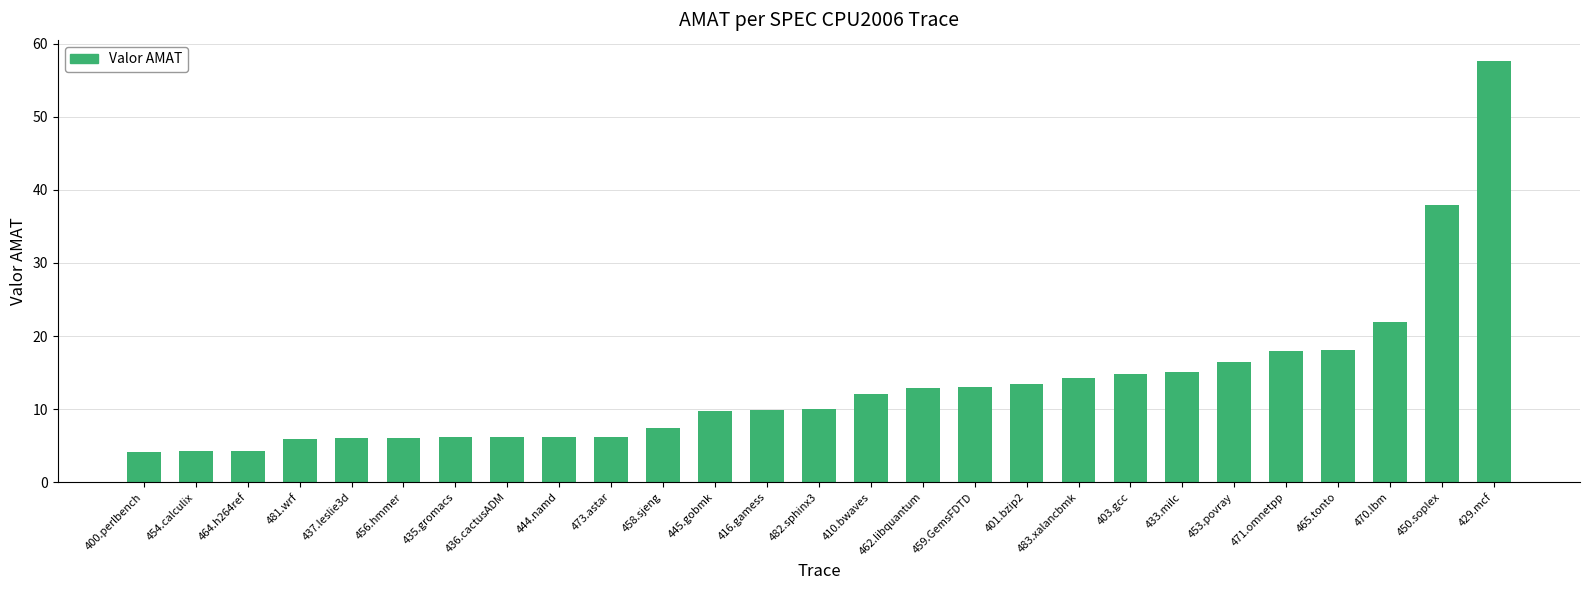

The value at 450.soplex is 37.9. True or false?

True